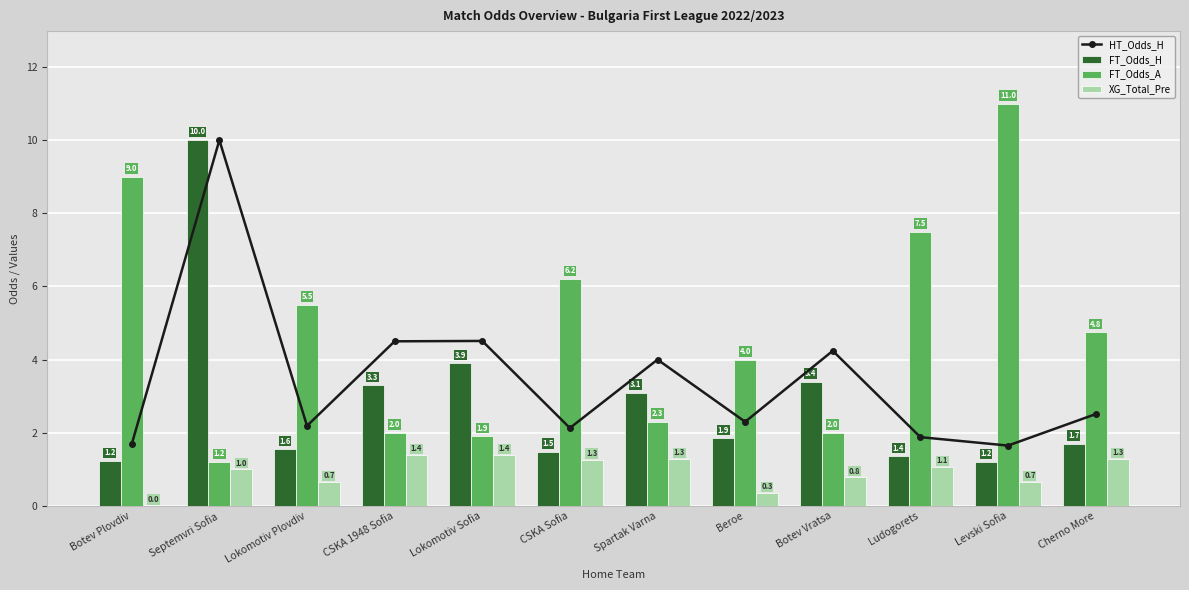

Reading right to left, list all the values displayed in this chart.

HT_Odds_H: 2.5	1.6	1.9	4.2	2.3	4.0	2.1	4.5	4.5	2.2	10.0	1.7
FT_Odds_H: 1.7	1.2	1.4	3.4	1.9	3.1	1.5	3.9	3.3	1.6	10.0	1.2
FT_Odds_A: 4.8	11.0	7.5	2.0	4.0	2.3	6.2	1.9	2.0	5.5	1.2	9.0
XG_Total_Pre: 1.3	0.7	1.1	0.8	0.3	1.3	1.3	1.4	1.4	0.7	1.0	0.0